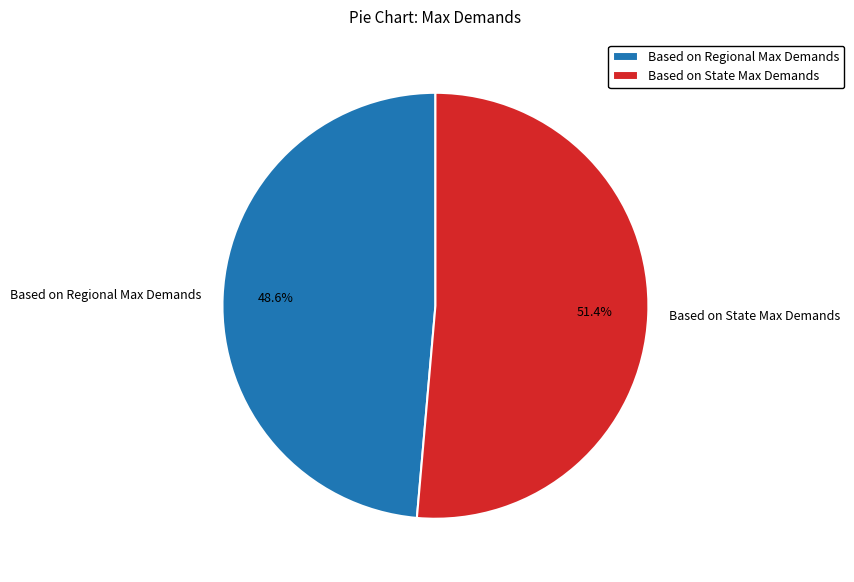

Which category has the smallest portion of the pie?

Based on Regional Max Demands